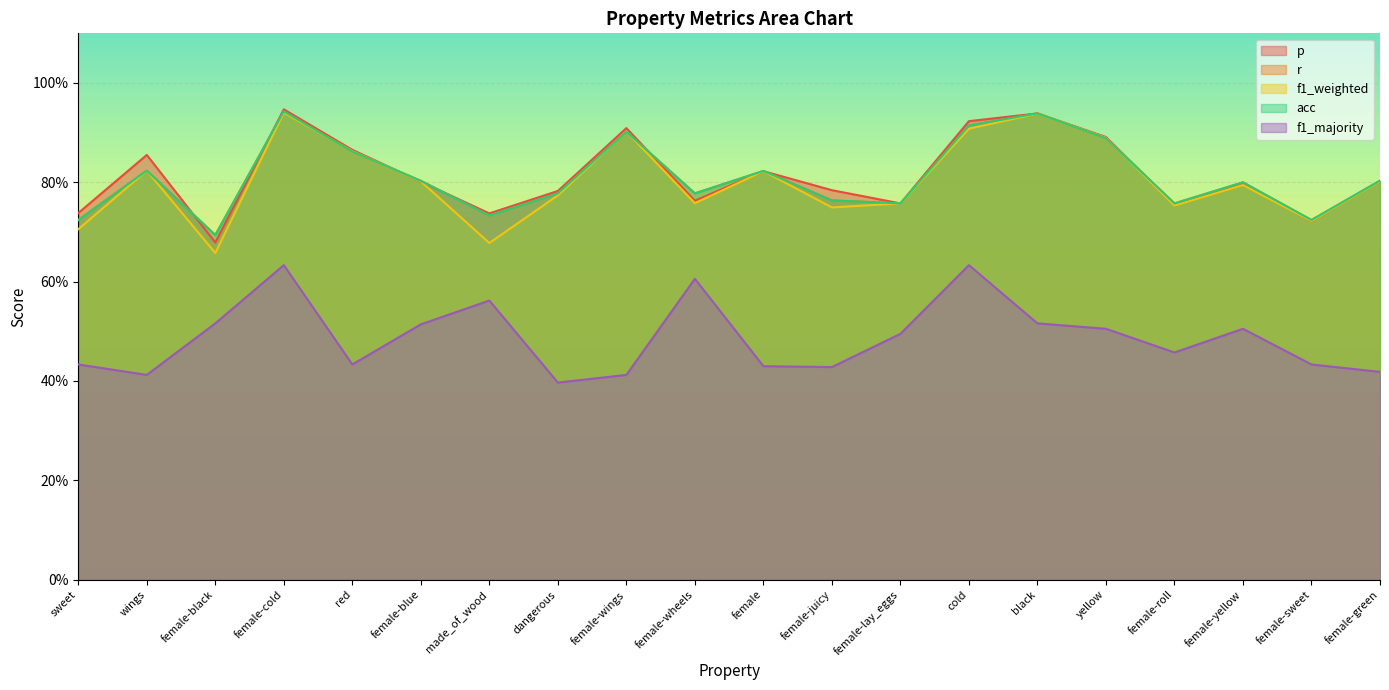

What is the difference between the maximum and minimum values in the f1_majority series?

0.2